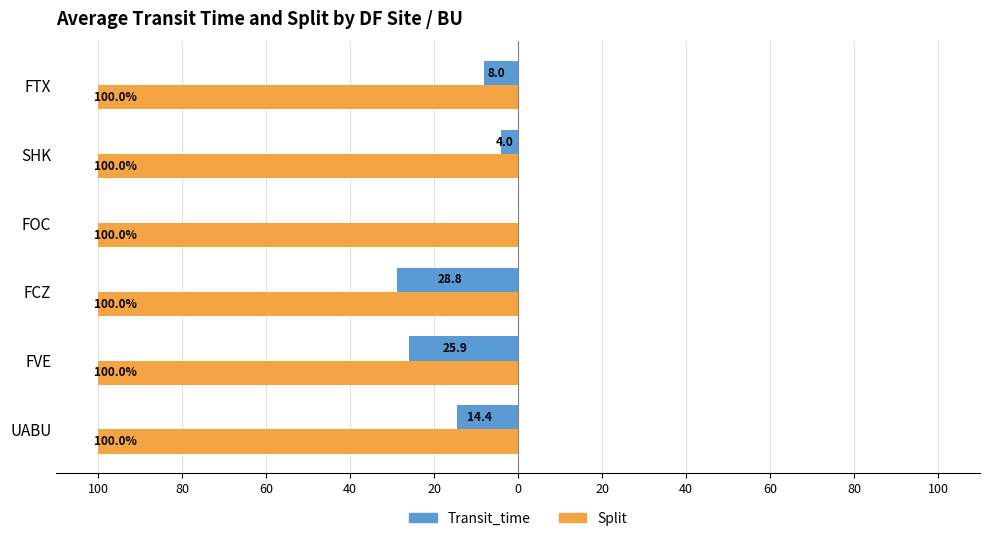

What are all the series names shown in the legend?

Transit_time, Split